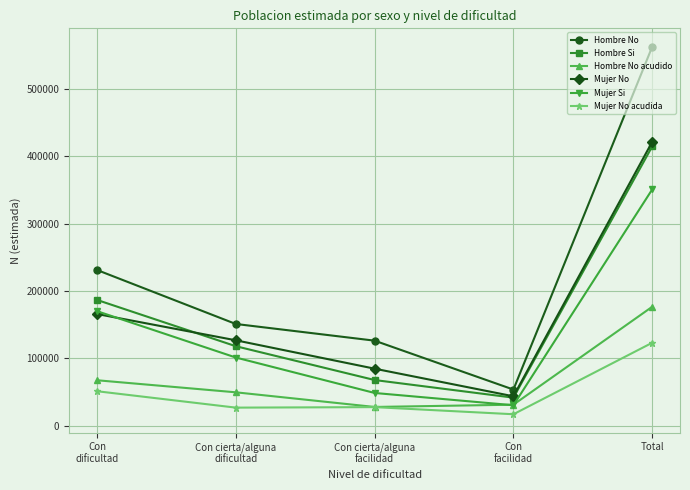

Is this an area chart (filled region under the line)?

No